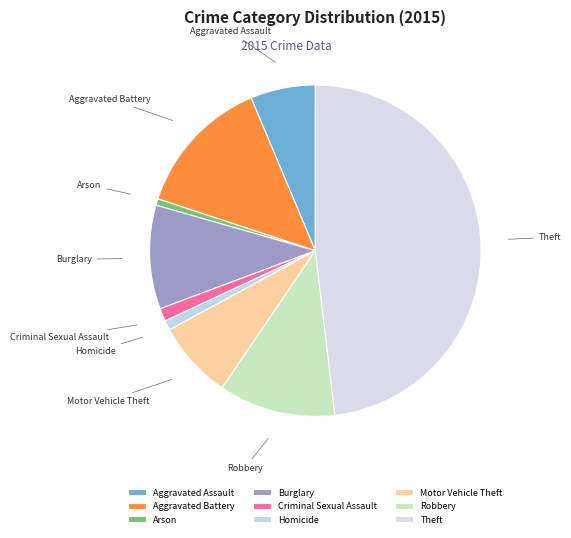

Does Theft account for over 50% of the chart?

No